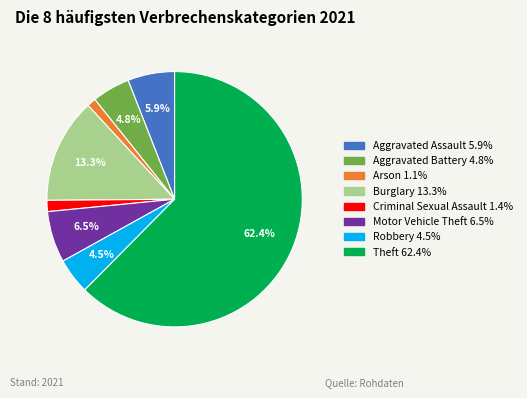

To the nearest percent, what portion does Burglary represent?

13%